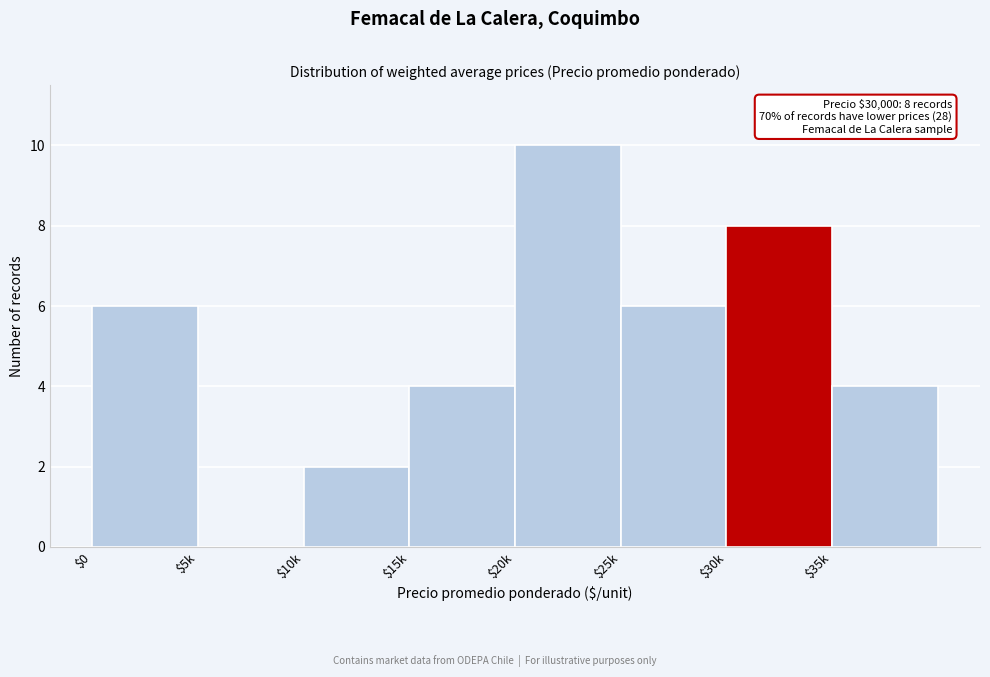

What is the maximum value shown in the chart?

10